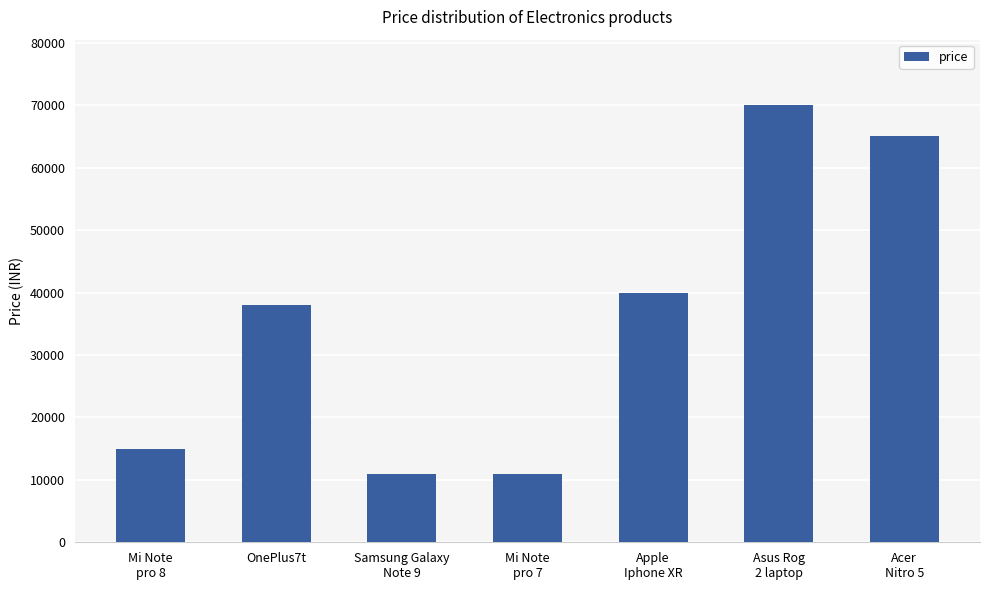

What is the value of the 3rd bar from the left?

10999